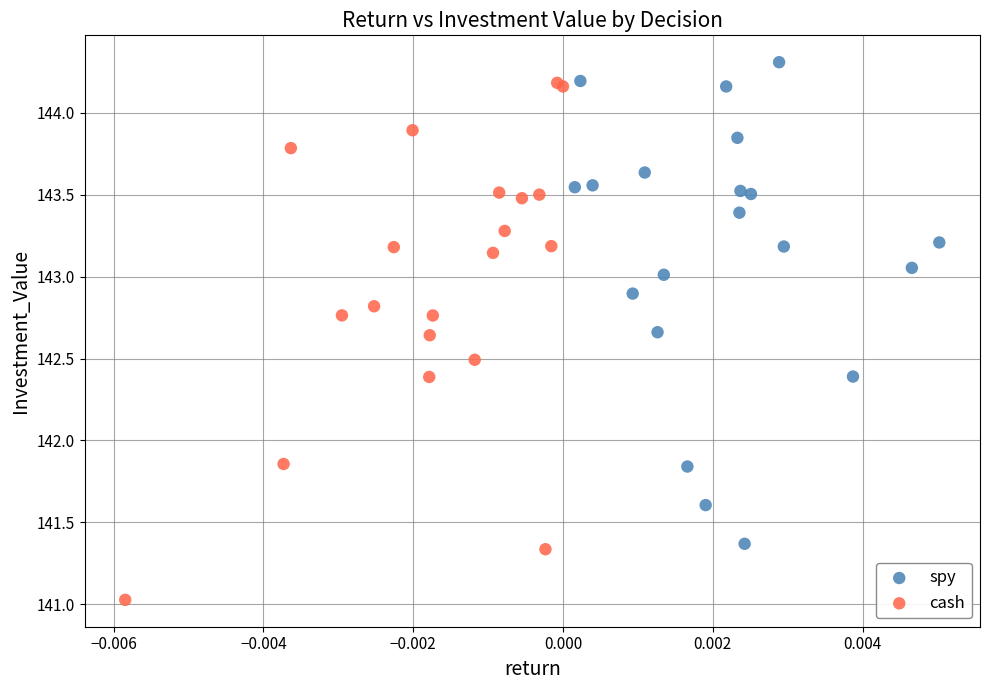

Which series contains the lowest Y value?

cash